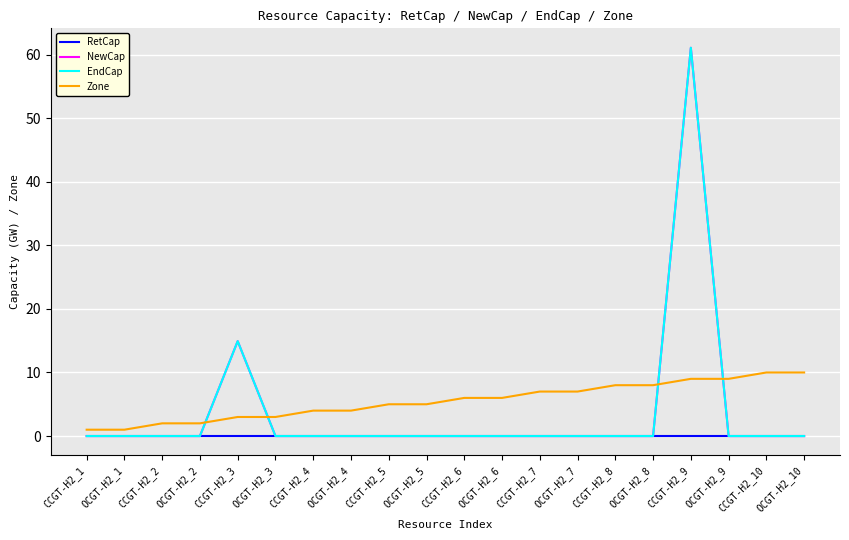

At which category is the sum across all series the highest?

CCGT-H2_9